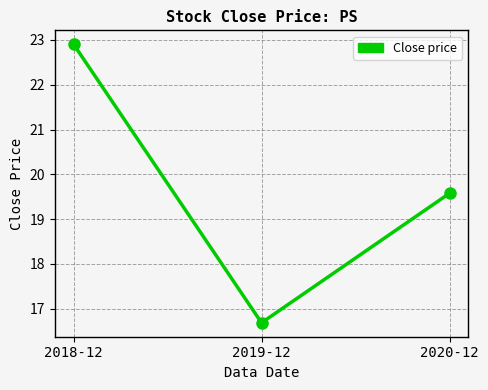

Where does the data first go above 19?

2018-12